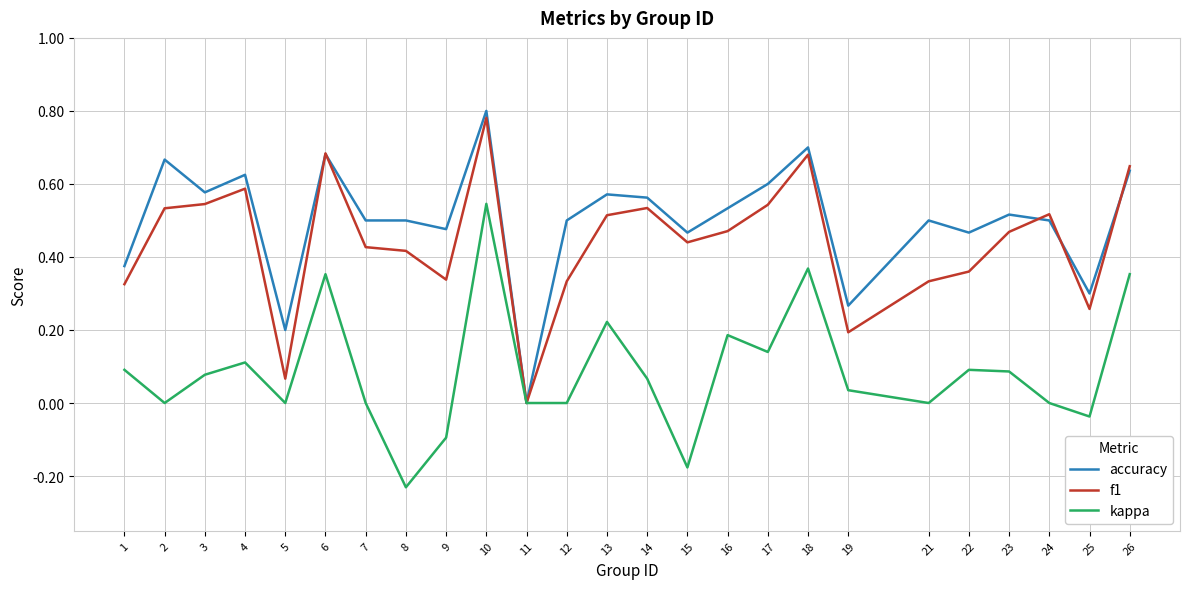

Between 21 and 23, which series saw the biggest shift?

f1